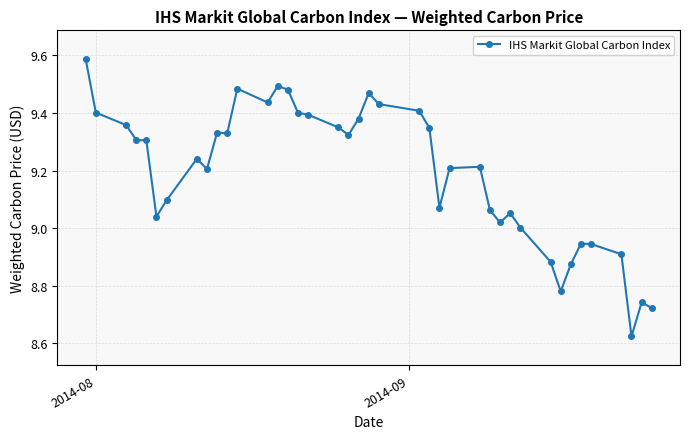

How many categories are shown in the chart?

40